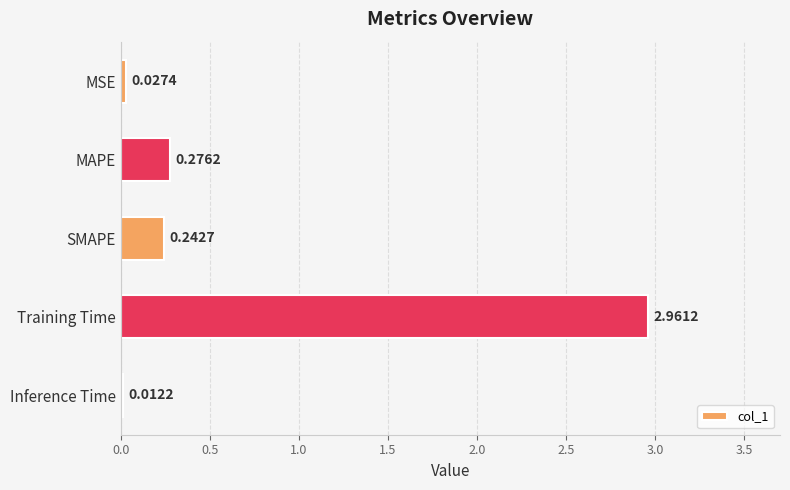

List the labels in order of value, largest first.

Training Time, MAPE, SMAPE, MSE, Inference Time